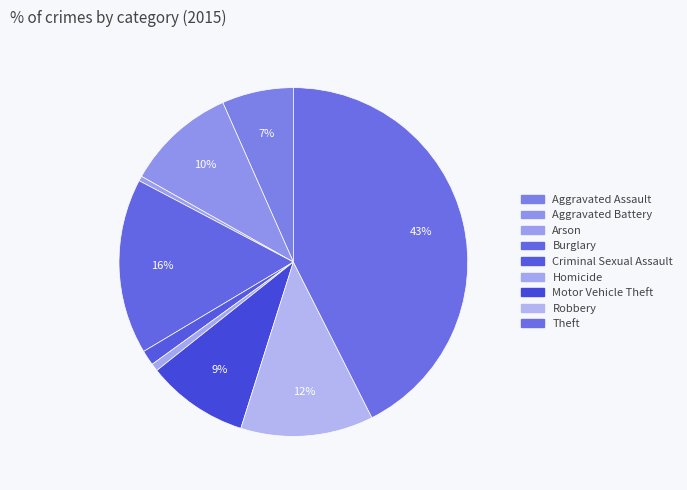

The Arson slice represents 0% of the pie. True or false?

True